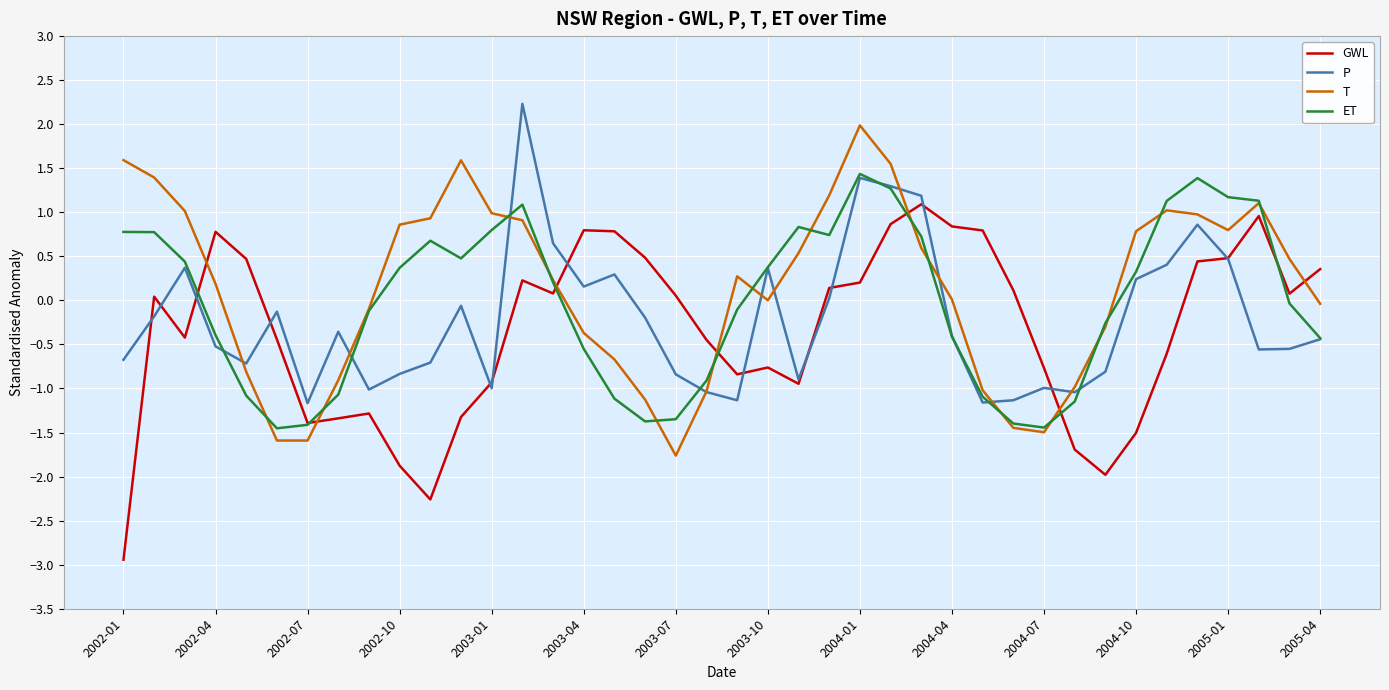

What is the lowest value of the T series?

-1.8